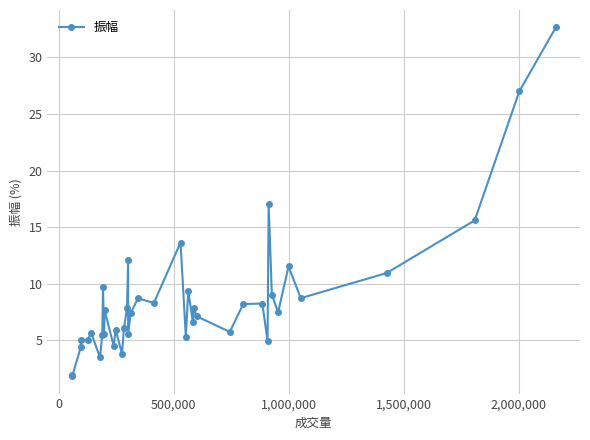

True or false: the data has more than 0 interior local peaks.

True